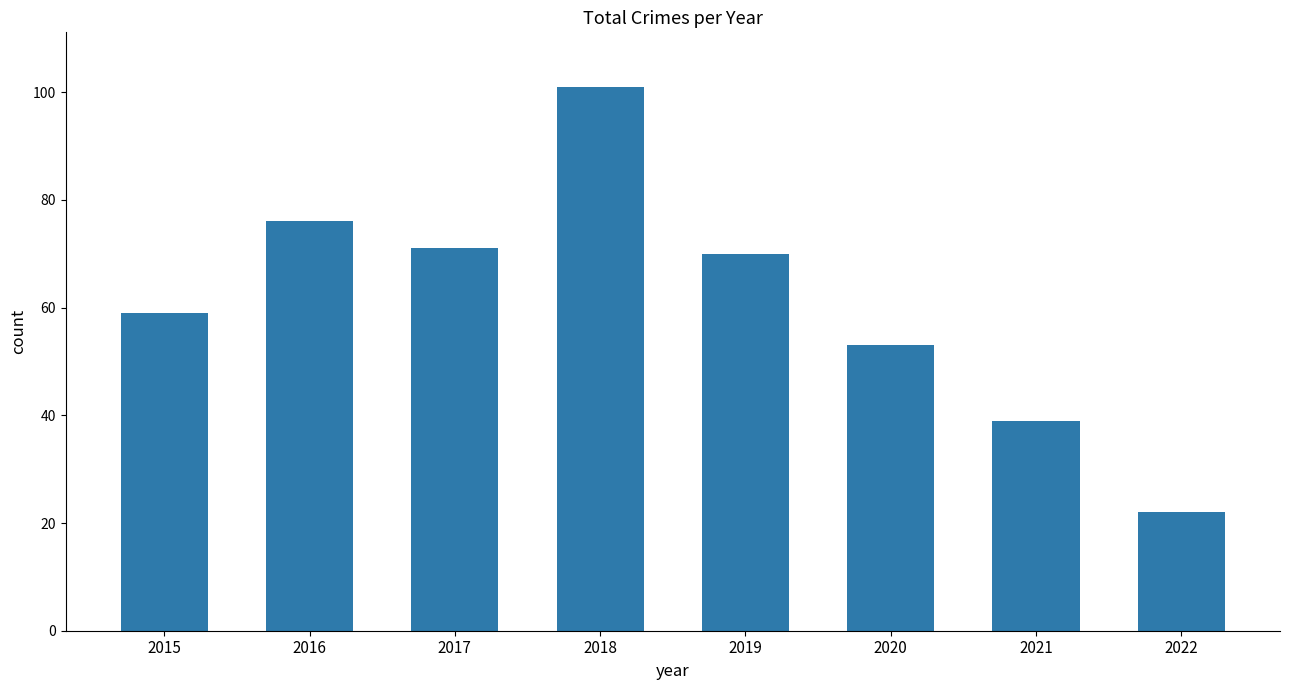

How many bars are there in total?

8